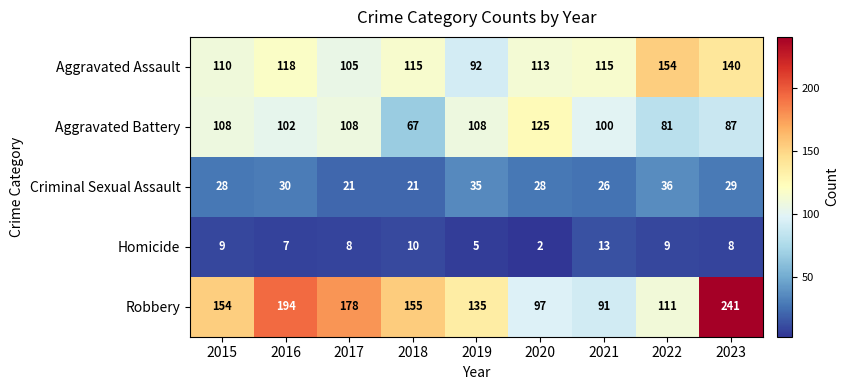

Which series has the largest range (max minus min)?

Robbery